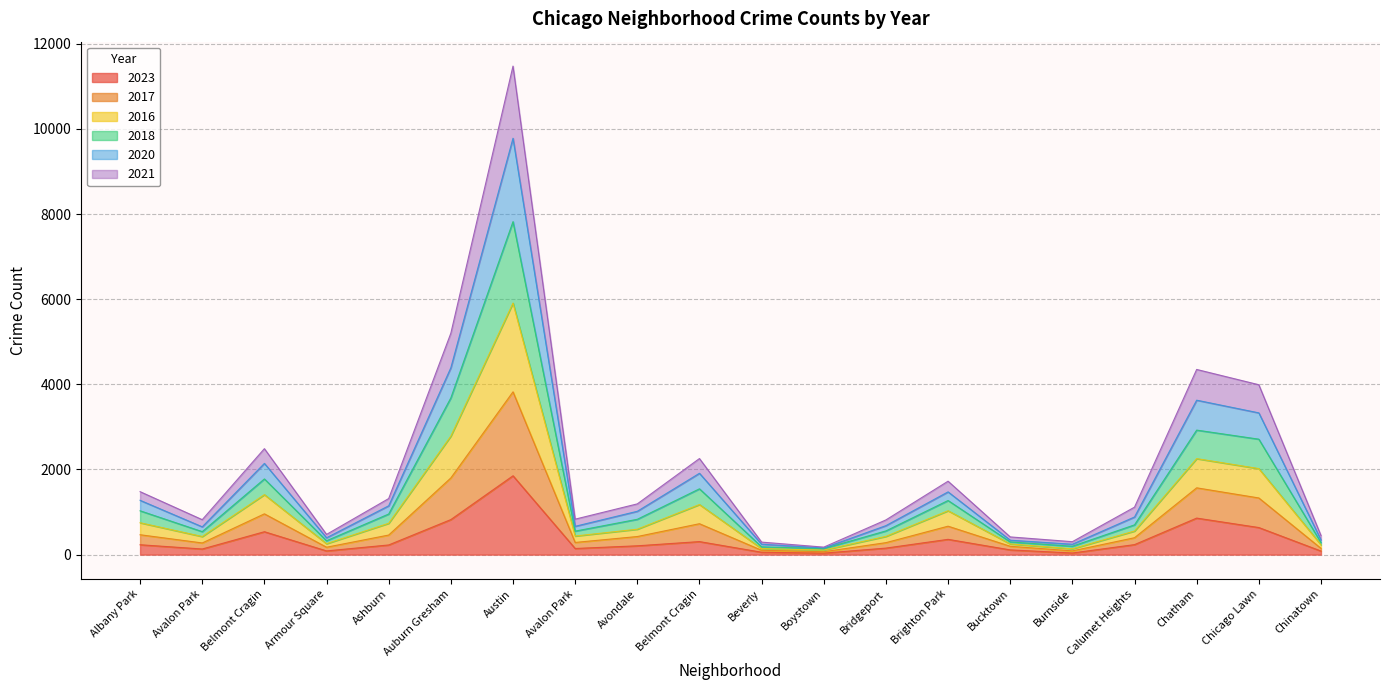

What are all the series names shown in the legend?

2023, 2017, 2016, 2018, 2020, 2021